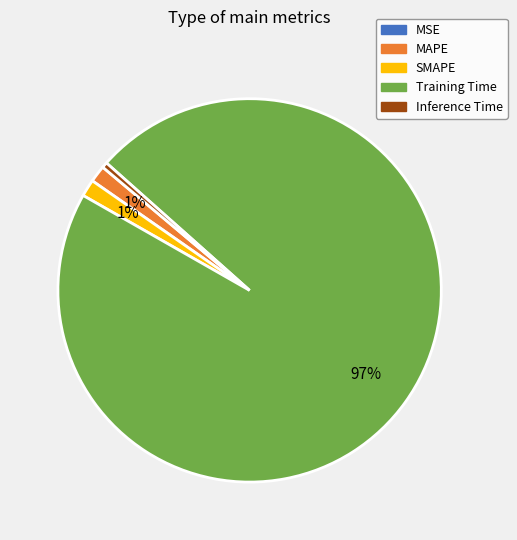

Is it true that SMAPE is 1% of the pie?

True